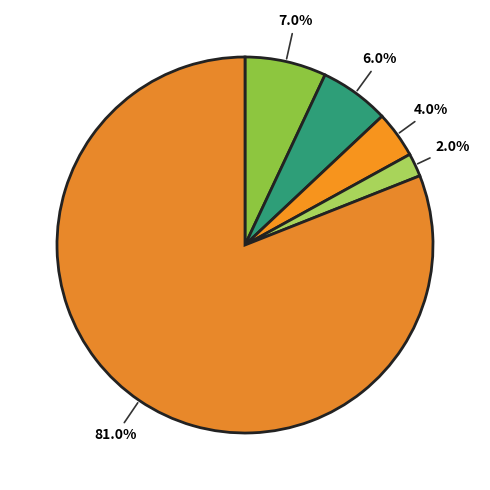

How many segments does this pie chart have?

5